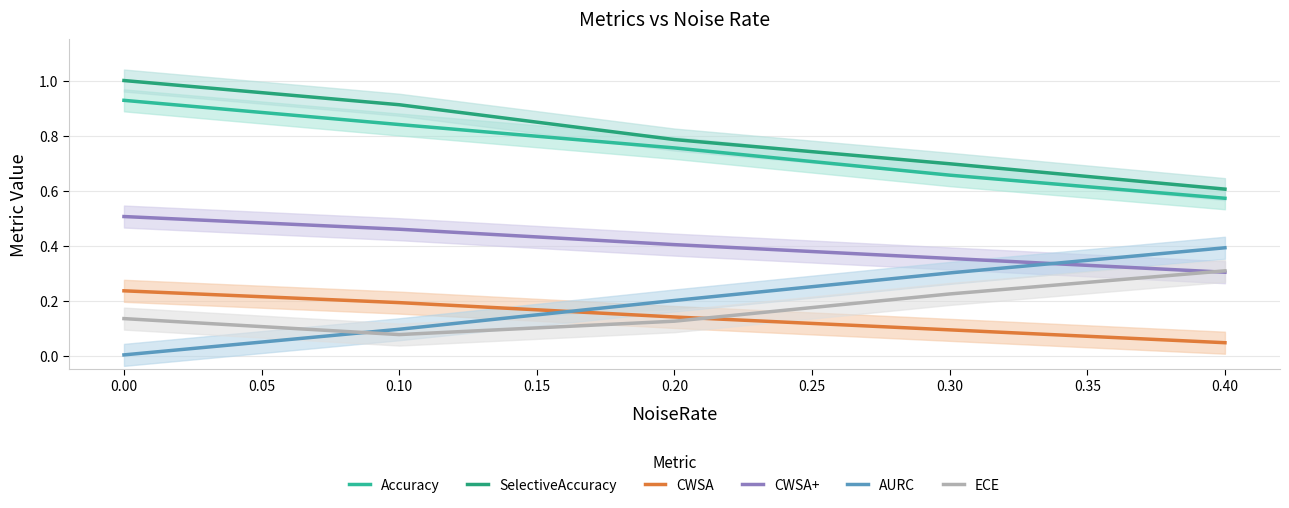

True or false: ECE and Accuracy cross at least once.

False